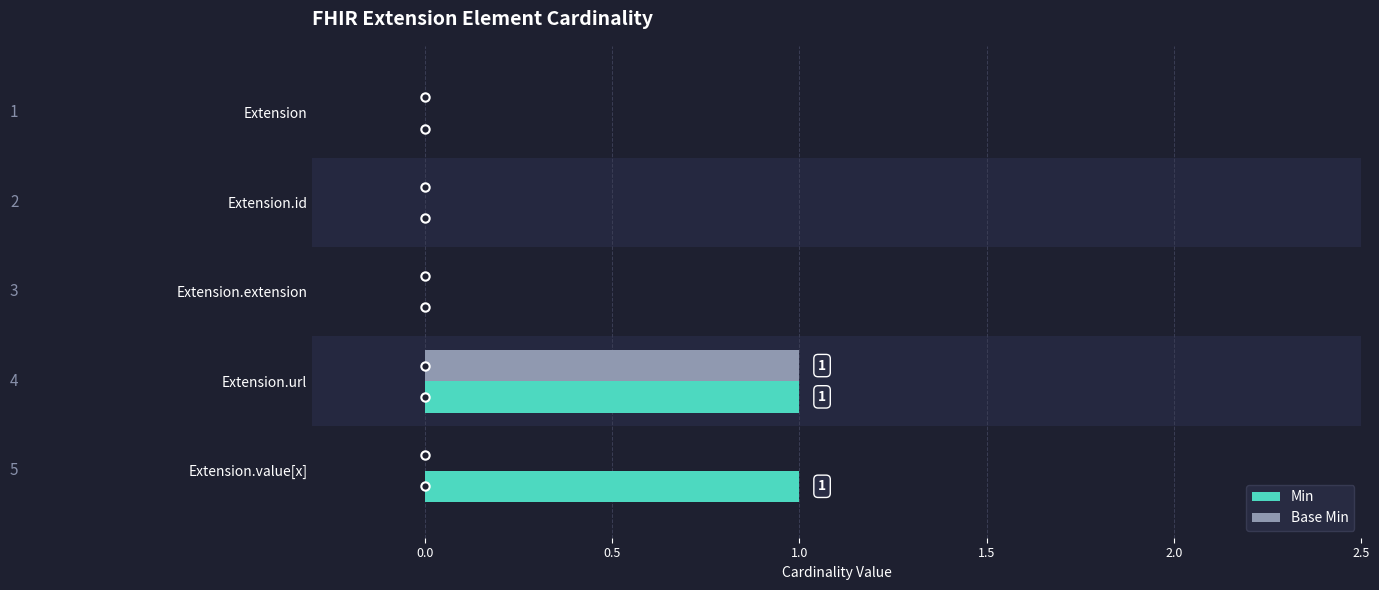

How many values in the Base Min series exceed 0?

1